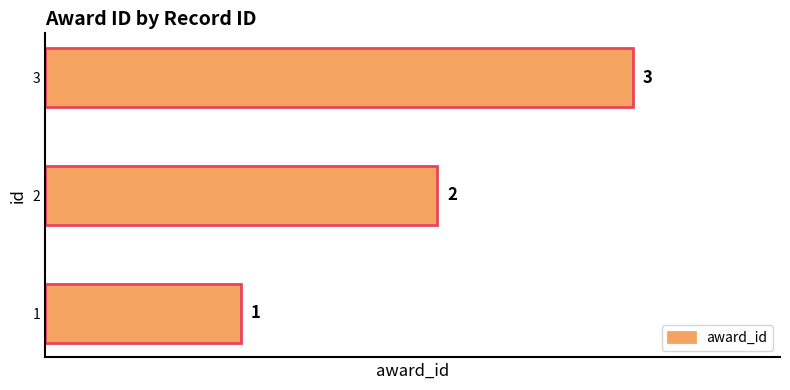

List the labels in order of value, smallest first.

1, 2, 3